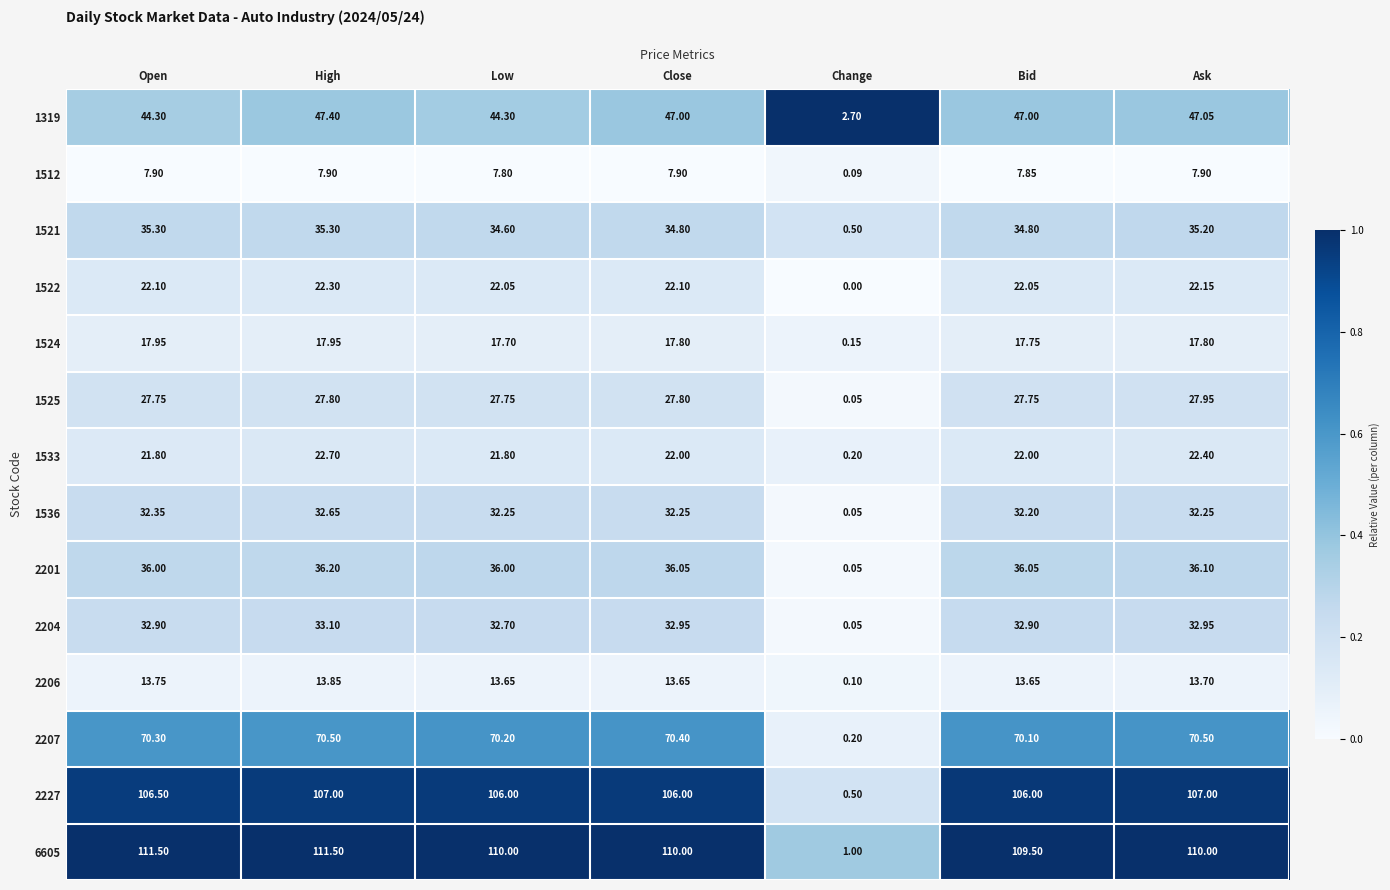

At how many categories does at least one series exceed 0?

7